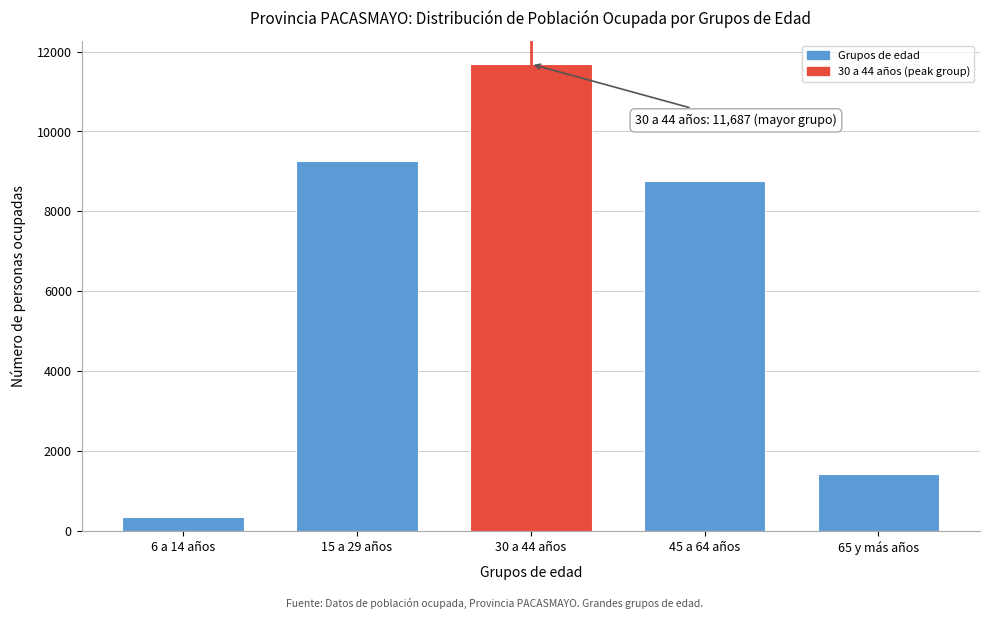

Reading right to left, extract all data points from this chart.

65 y más años=1430	45 a 64 años=8767	30 a 44 años=11687	15 a 29 años=9262	6 a 14 años=356